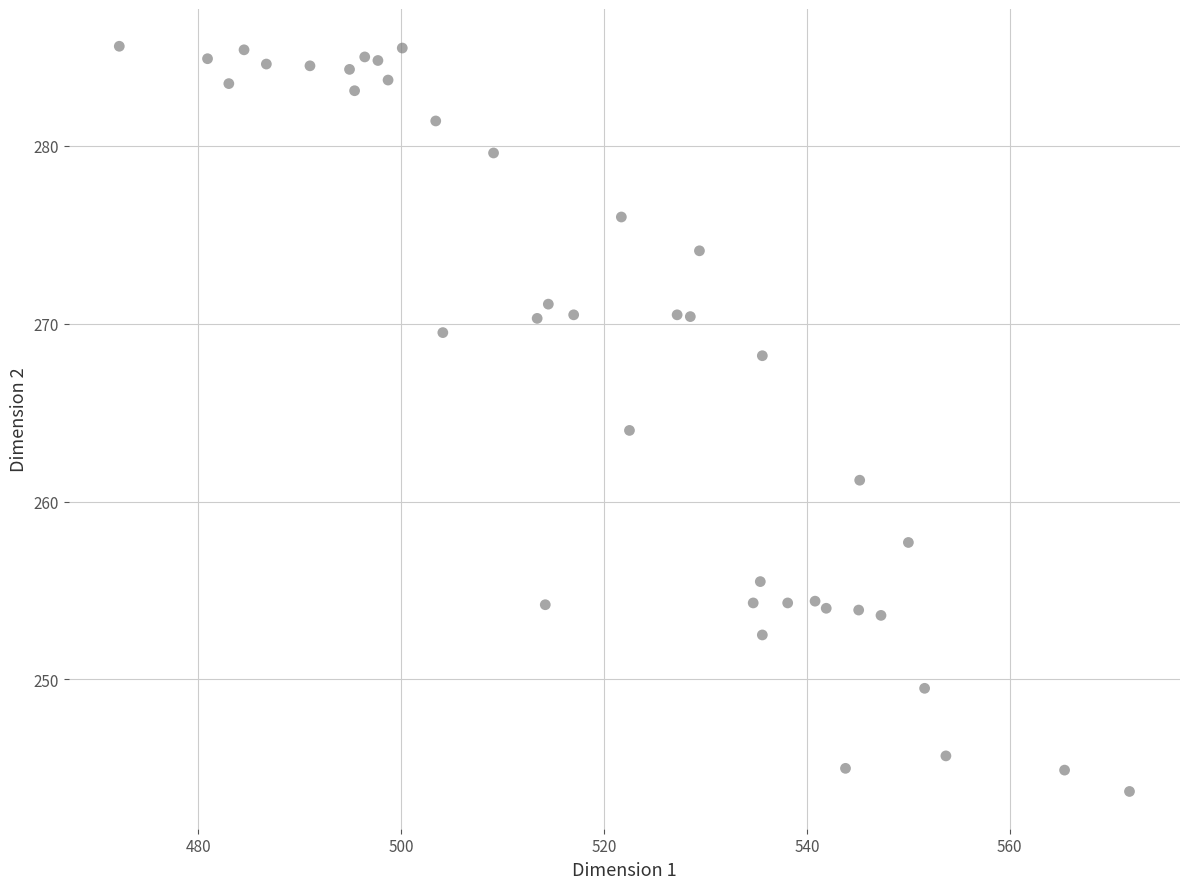

What is the range of X values (max minus min)?

99.6